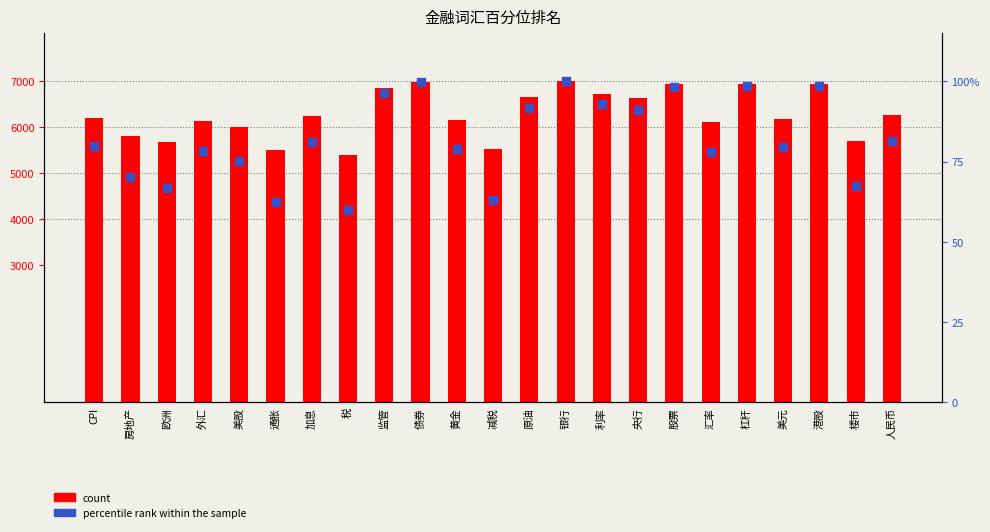

Which series has the largest Y range (max minus min)?

count